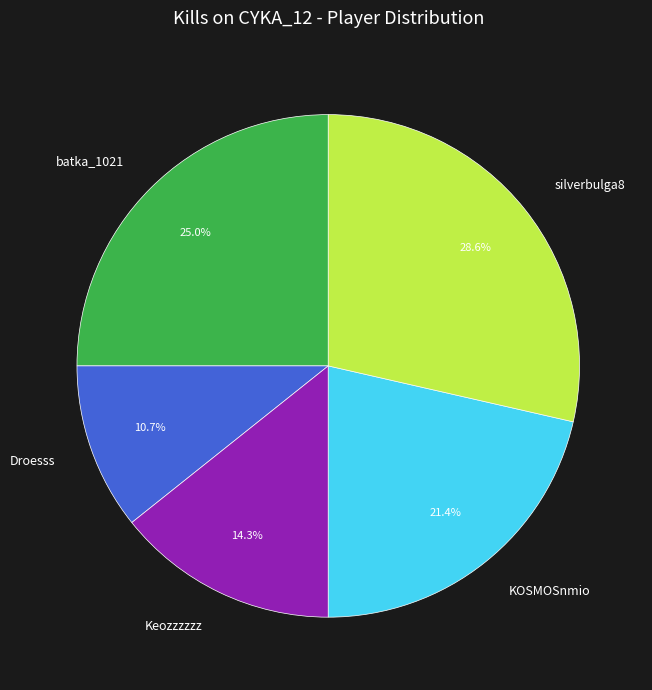

Combined, do batka_1021 and Keozzzzzz account for over 50%?

No